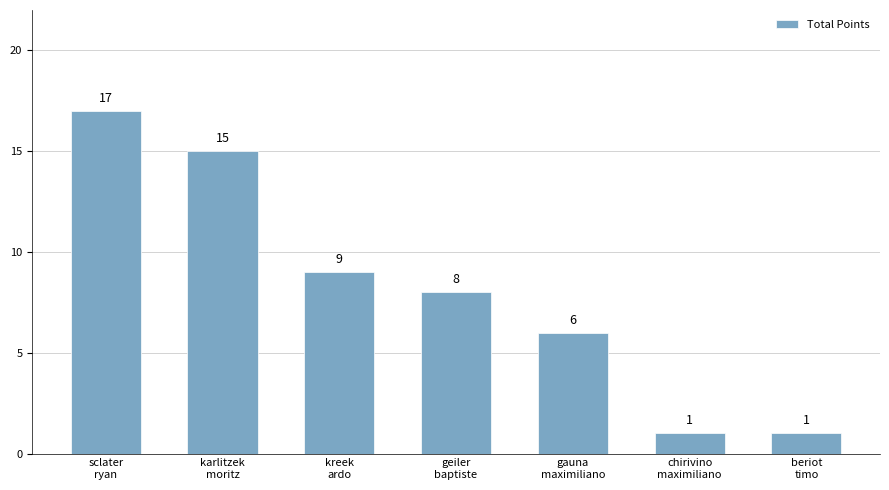

What is the change in value from kreek
ardo to gauna
maximiliano?

-3